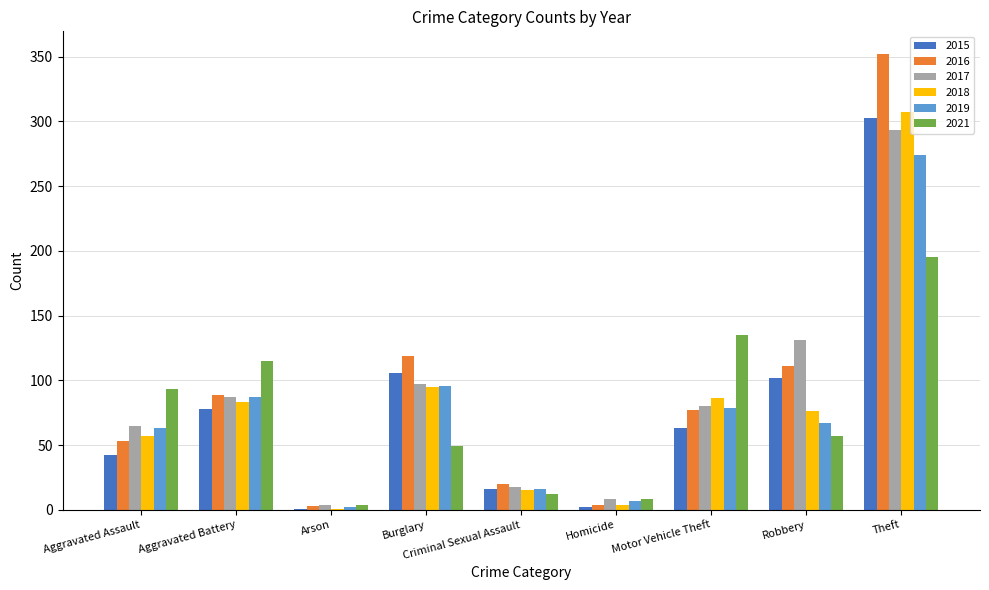

What is the total value across all series at Motor Vehicle Theft?

520